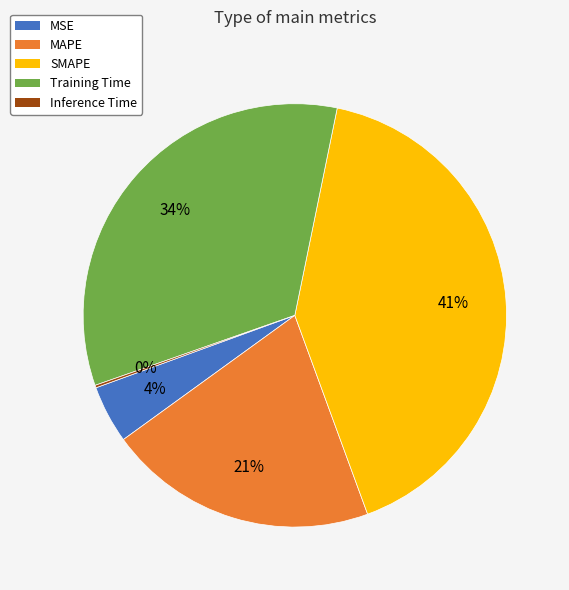

Is MSE the majority of the pie?

No